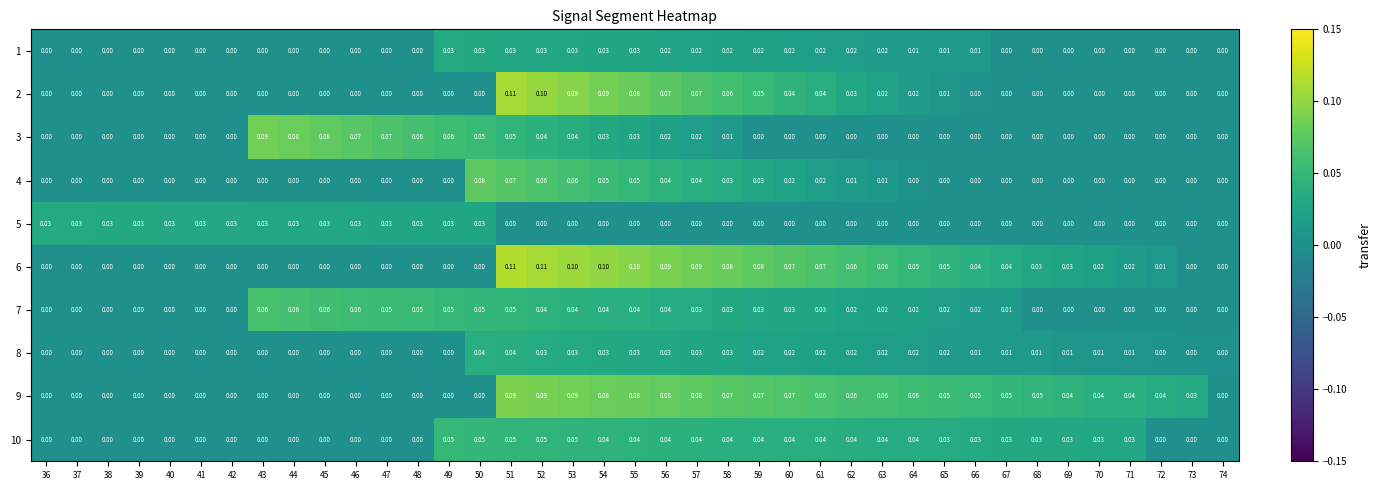

How many values in the 9 series exceed 0?

23